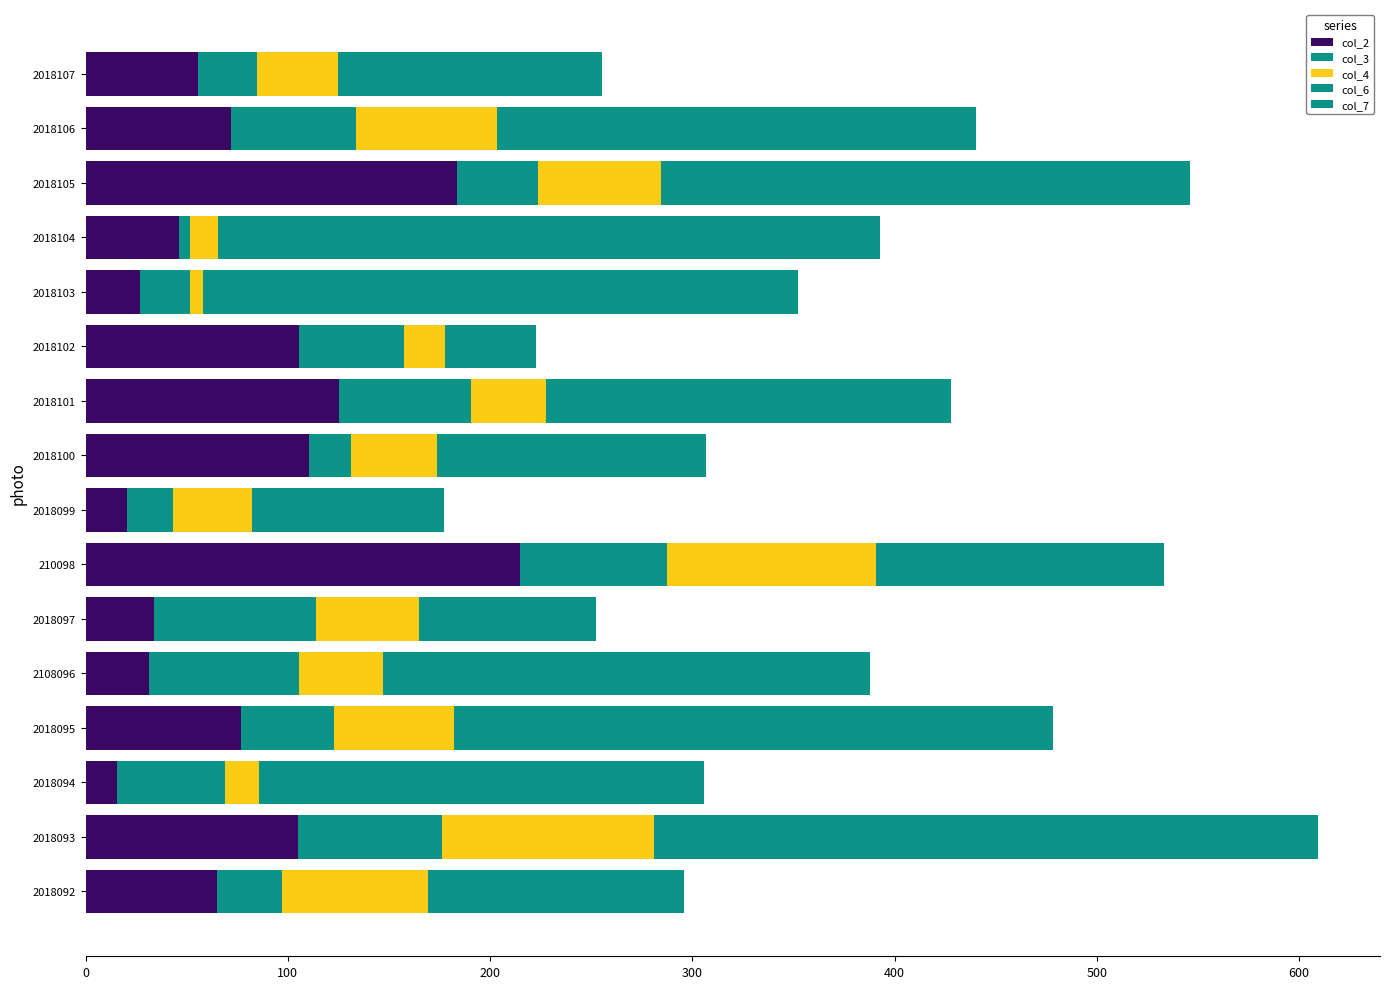

Count the number of data series in this chart.

5